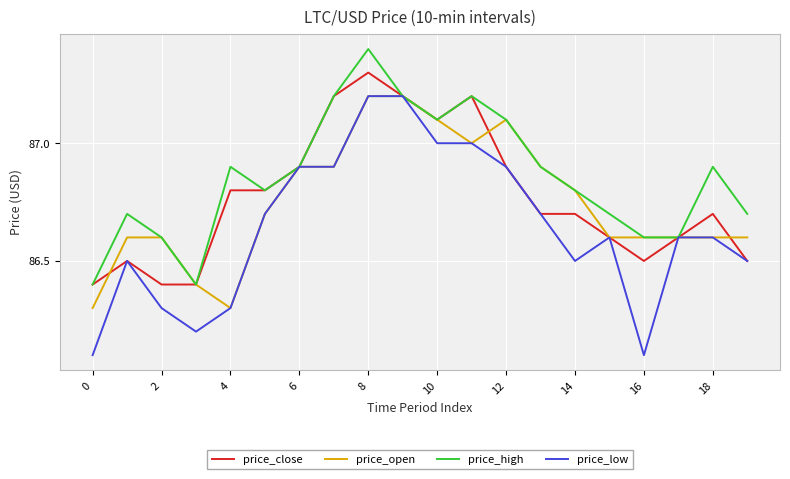

Which series has the largest total across all categories?

price_high